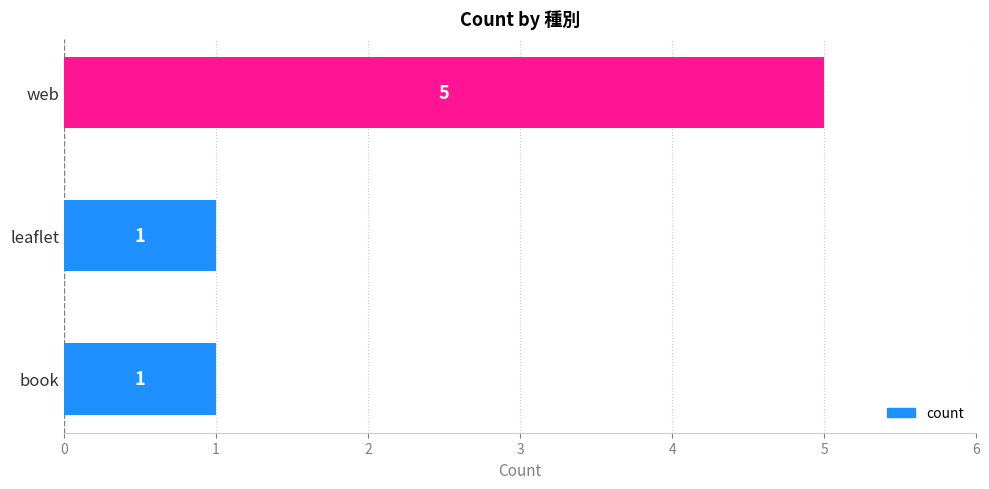

Is it true that the value at web is 5?

True